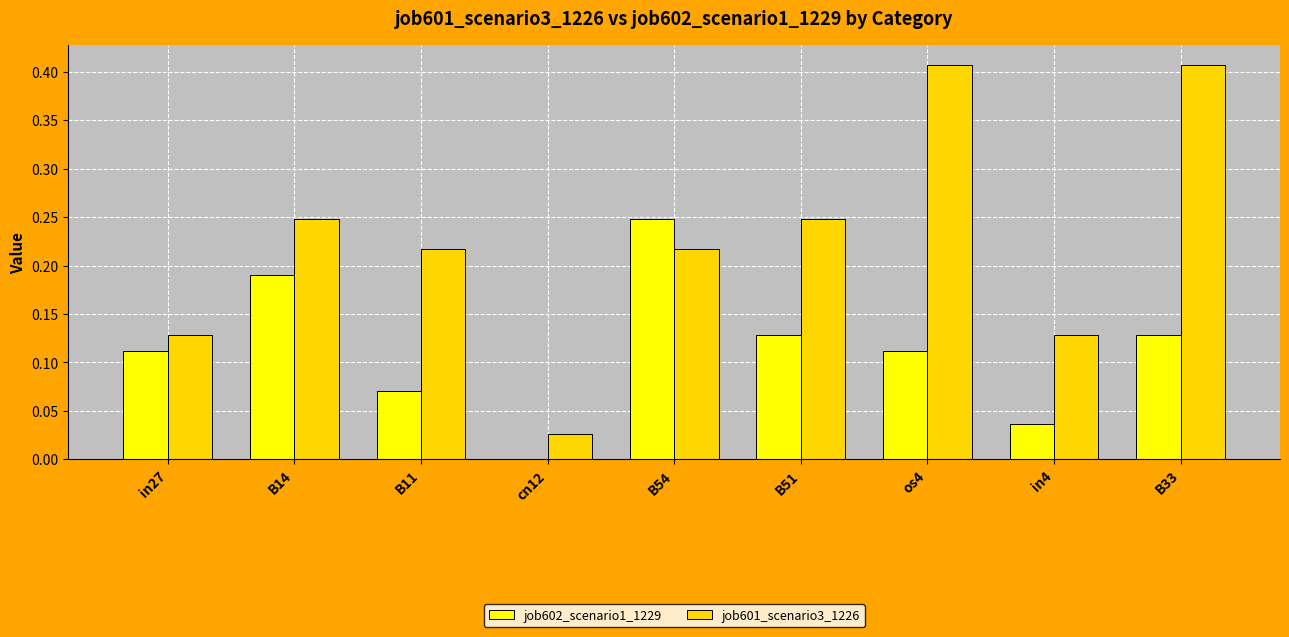

The job601_scenario3_1226 series shows 0.0 at cn12. True or false?

True